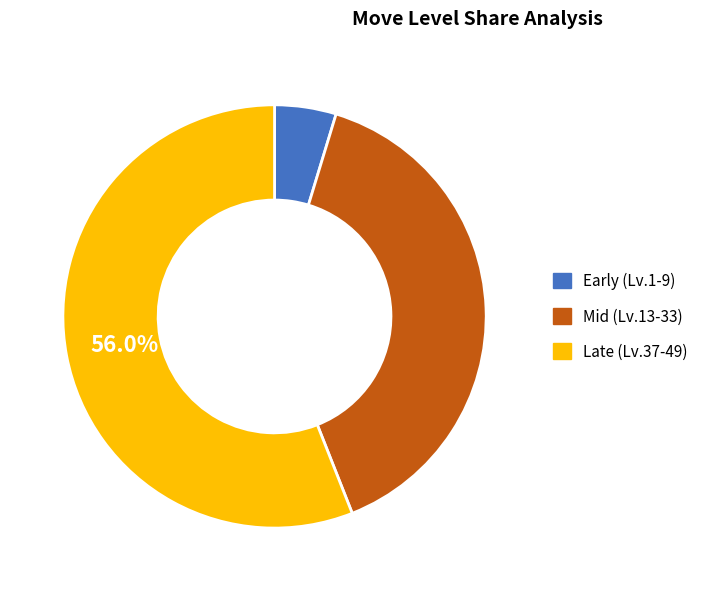

Is the sum of Late (Lv.37-49) and Early (Lv.1-9) greater than half?

Yes